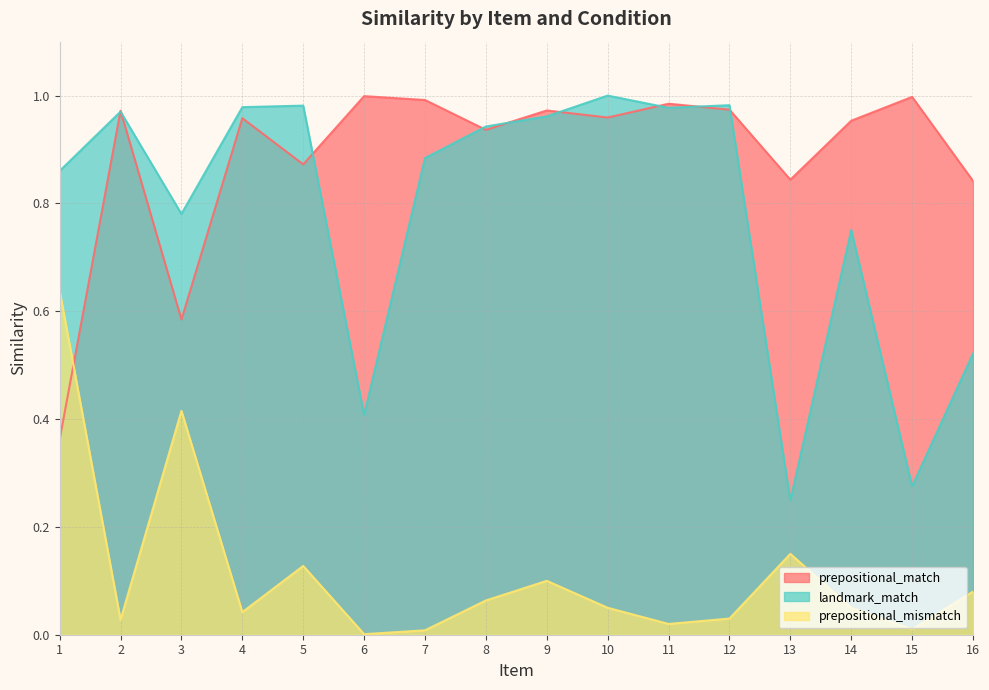

List the series in order of their peak value, lowest first.

prepositional_mismatch, prepositional_match, landmark_match